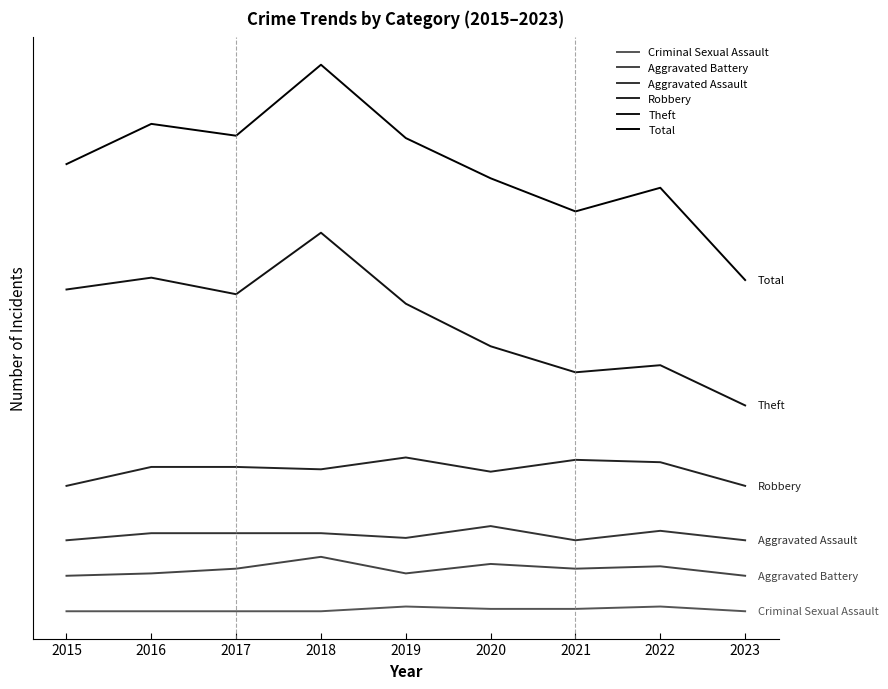

Rank the series at 2019 from lowest to highest value.

Criminal Sexual Assault, Aggravated Battery, Aggravated Assault, Robbery, Theft, Total